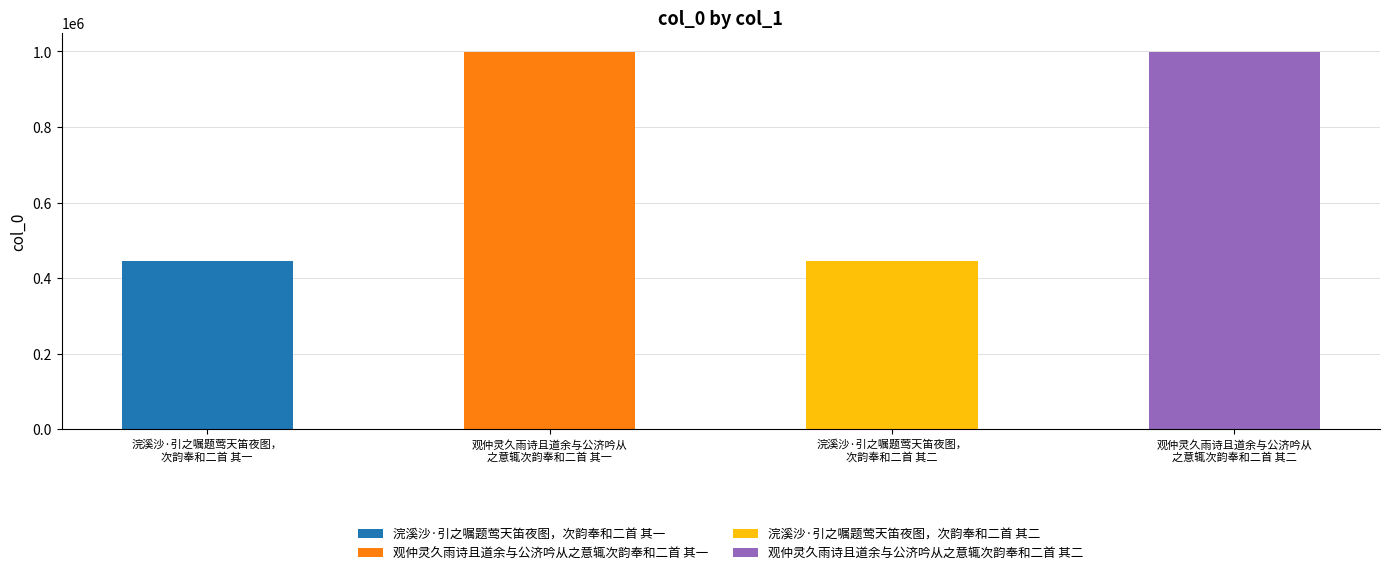

Which category has the highest value across all series?

观仲灵久雨诗且道余与公济吟从之意辄次韵奉和二首 其一